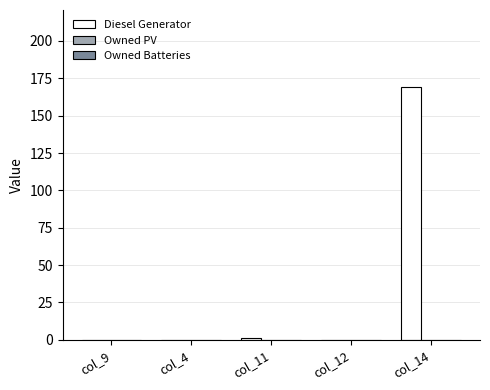

What is the greatest value displayed?

169